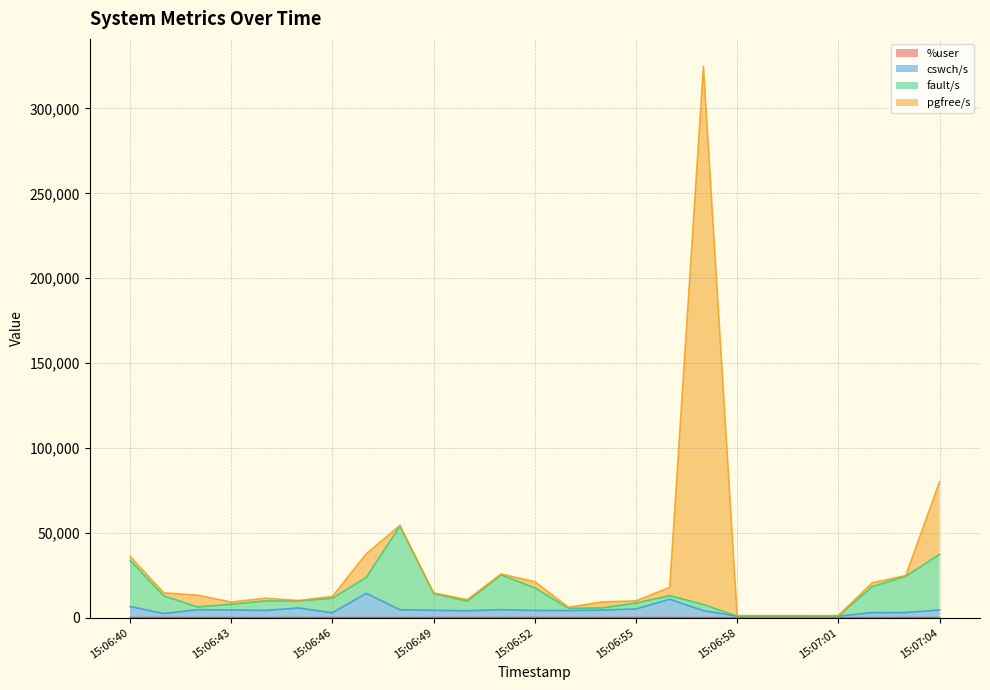

Which category has the lowest value across all series?

15:06:58